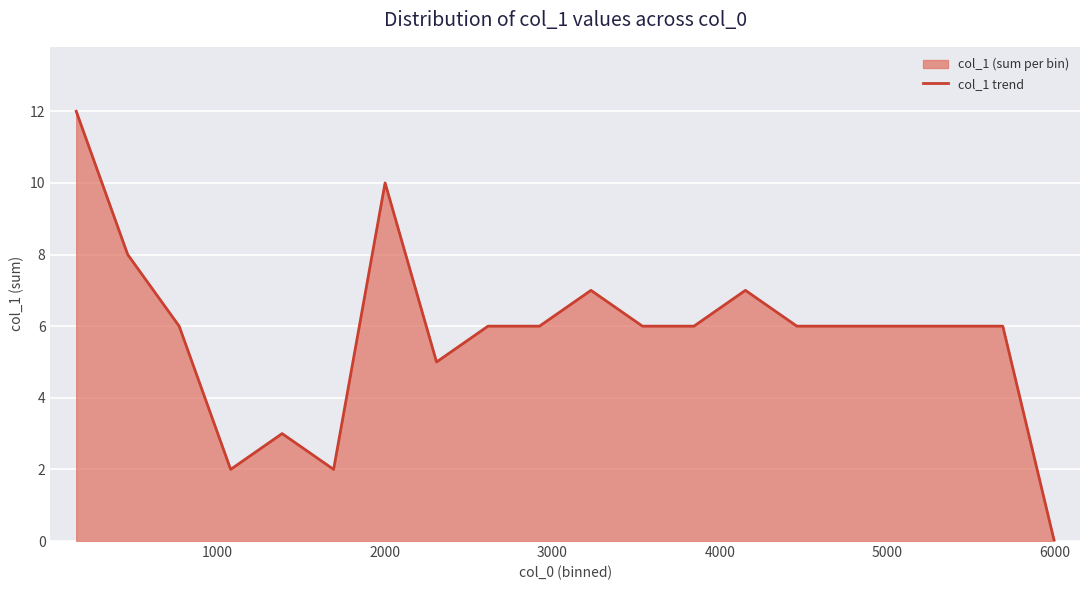

What is the greatest value displayed?

12